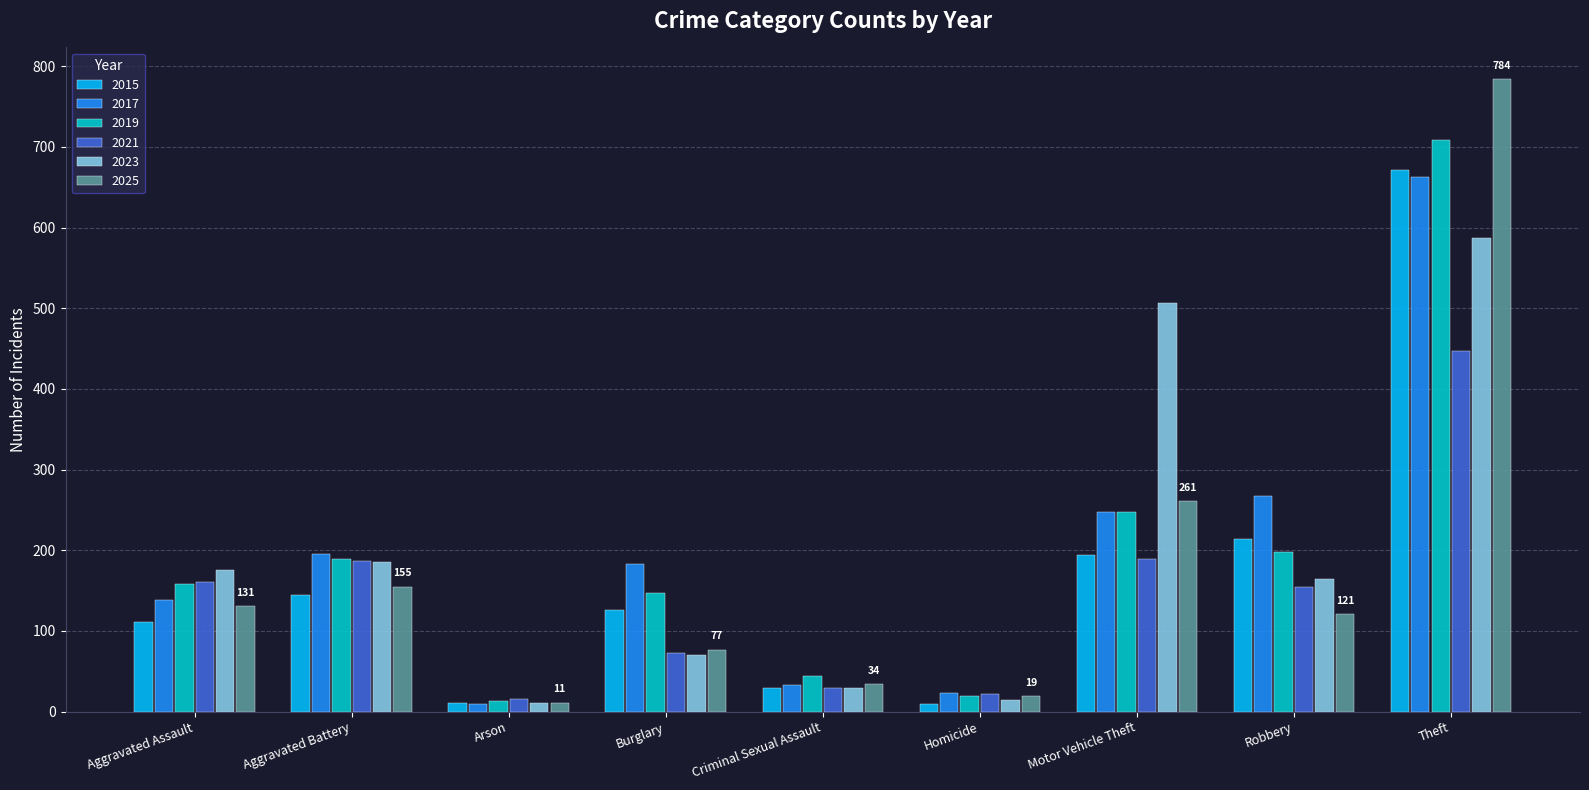

What are all the series names shown in the legend?

2015, 2017, 2019, 2021, 2023, 2025